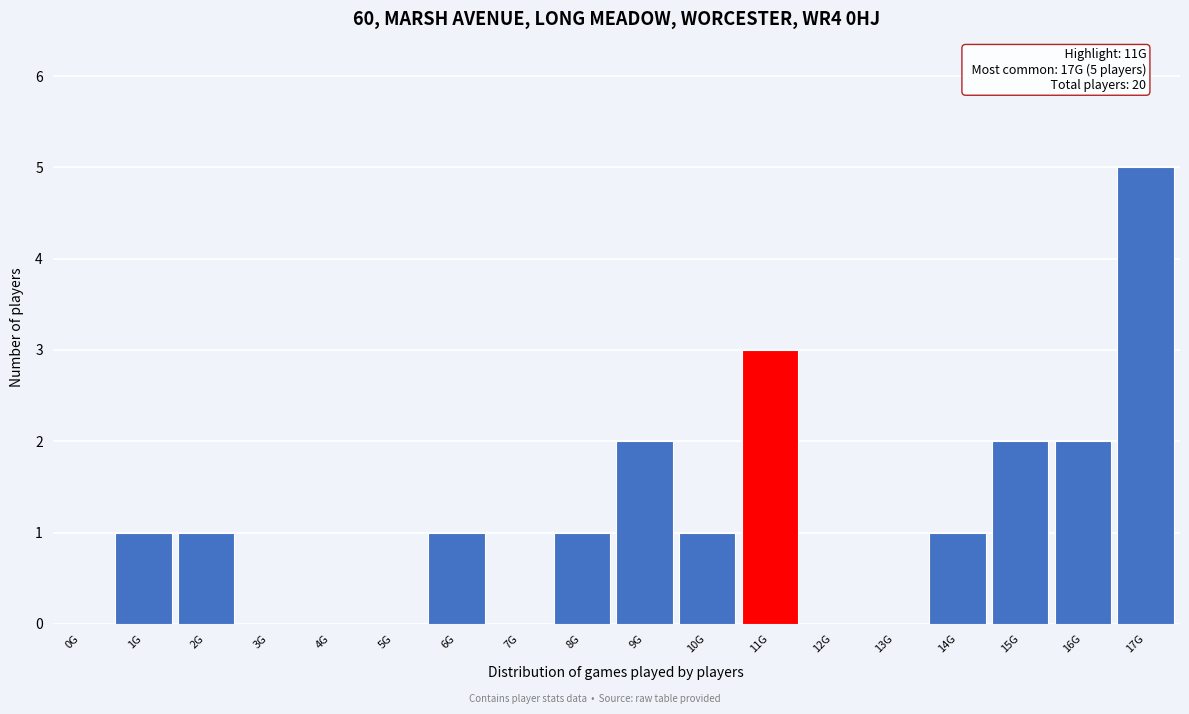

Reading left to right, list all the values displayed in this chart.

0G=0	1G=1	2G=1	3G=0	4G=0	5G=0	6G=1	7G=0	8G=1	9G=2	10G=1	11G=3	12G=0	13G=0	14G=1	15G=2	16G=2	17G=5